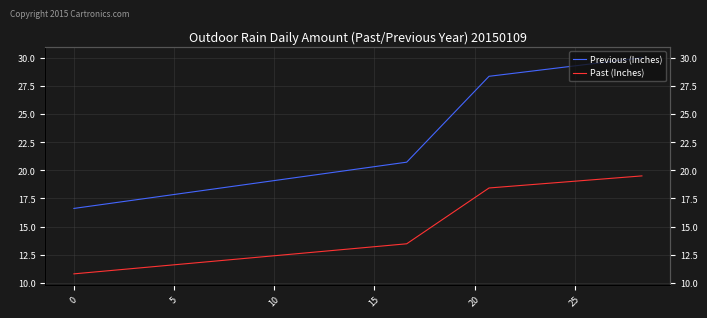

Between 10 and 5, which is larger?

10